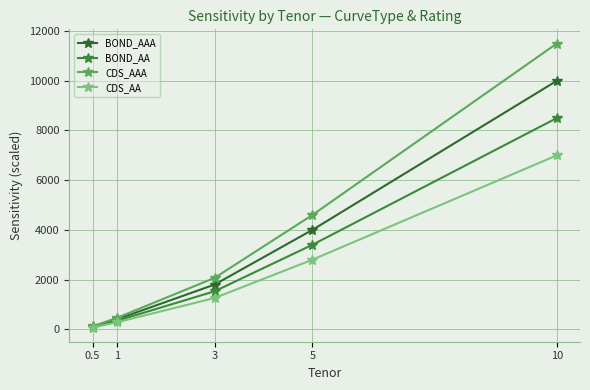

List the series in order of their peak value, lowest first.

CDS_AA, BOND_AA, BOND_AAA, CDS_AAA